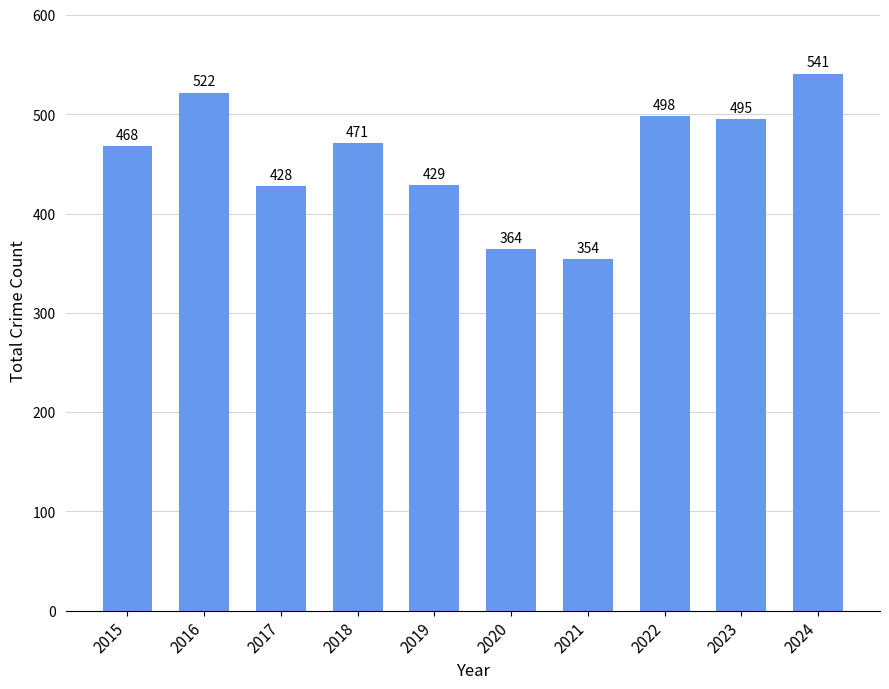

What is the difference between the values at 2022 and 2021?

144